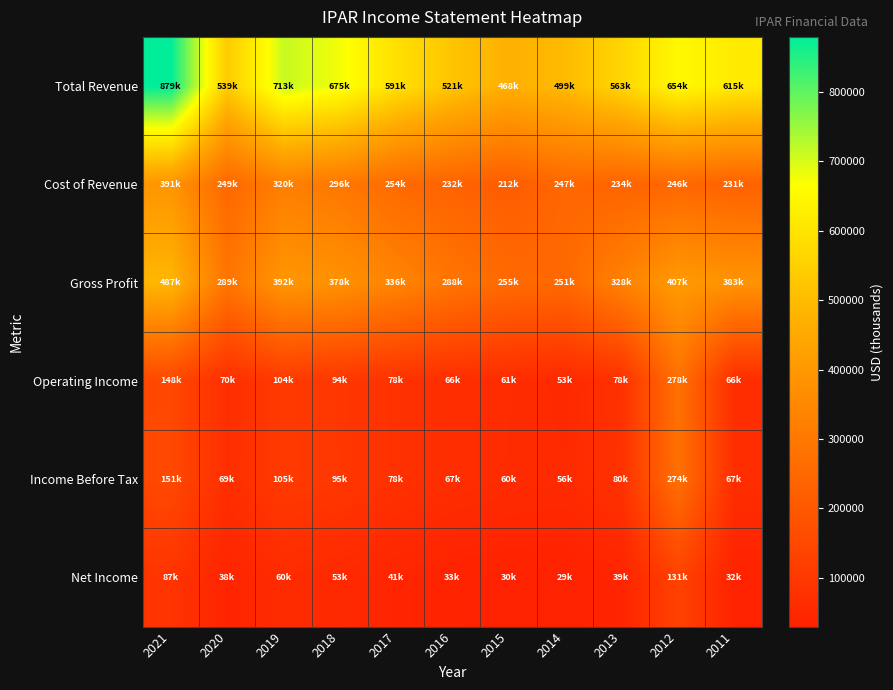

Rank the series at 2015 from lowest to highest value.

Net Income, Income Before Tax, Operating Income, Cost of Revenue, Gross Profit, Total Revenue